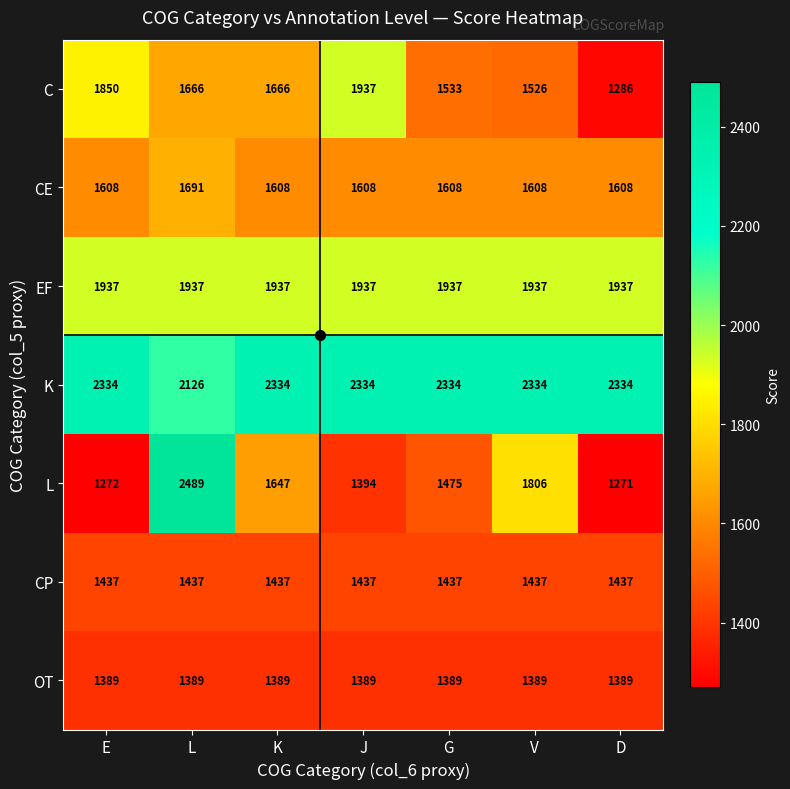

At how many categories does at least one series exceed 2122?

7